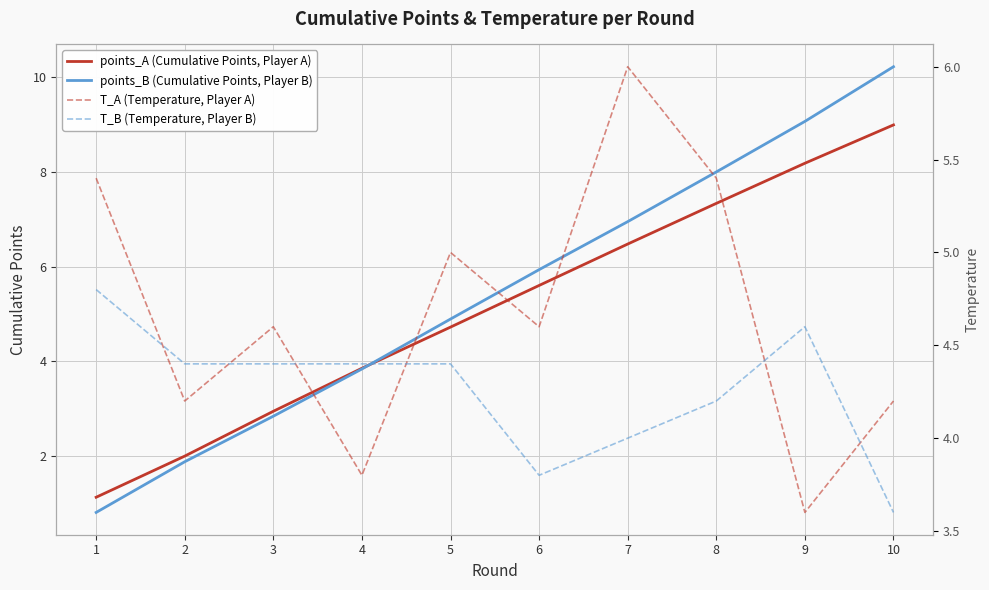

What is the value of the points_A (Cumulative Points, Player A) point at the 4th from the left?

3.9